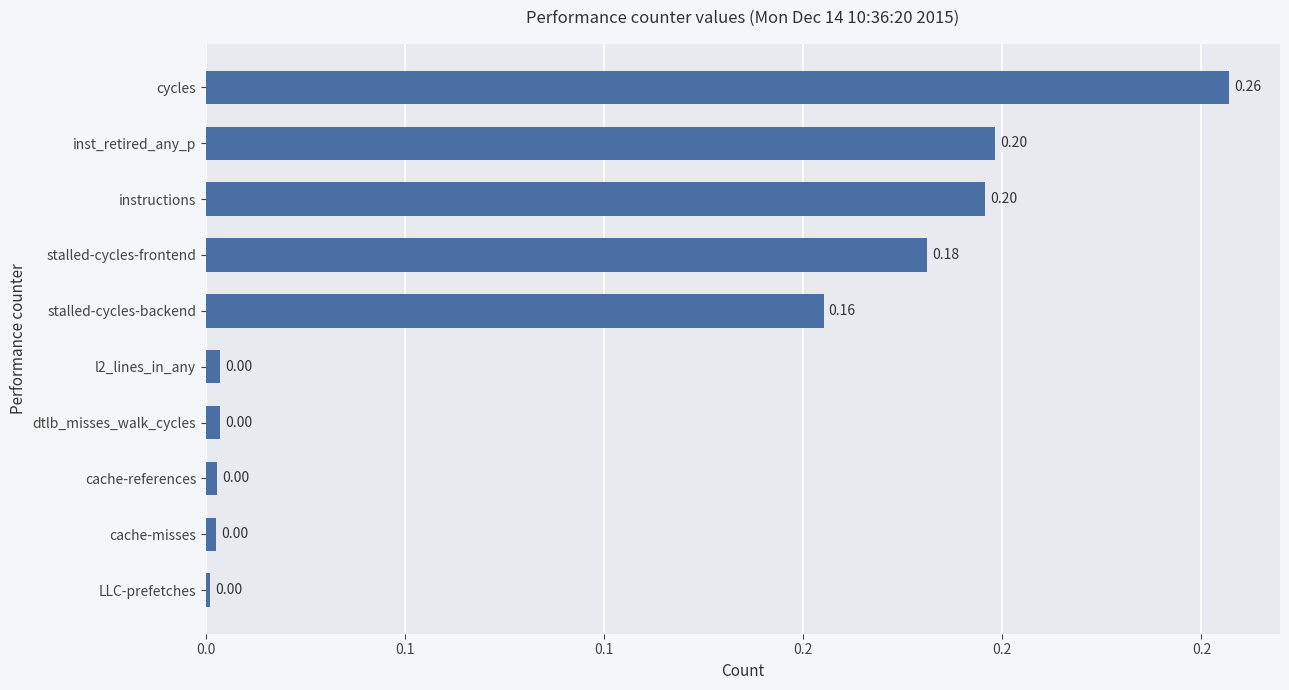

Which category has the highest value across all series?

cycles